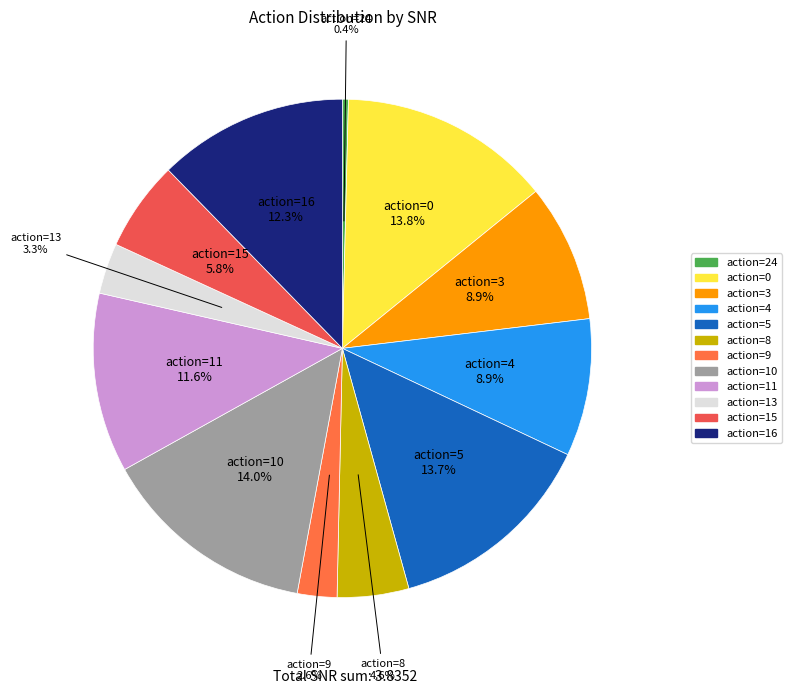

Which category has the smallest portion of the pie?

action=24